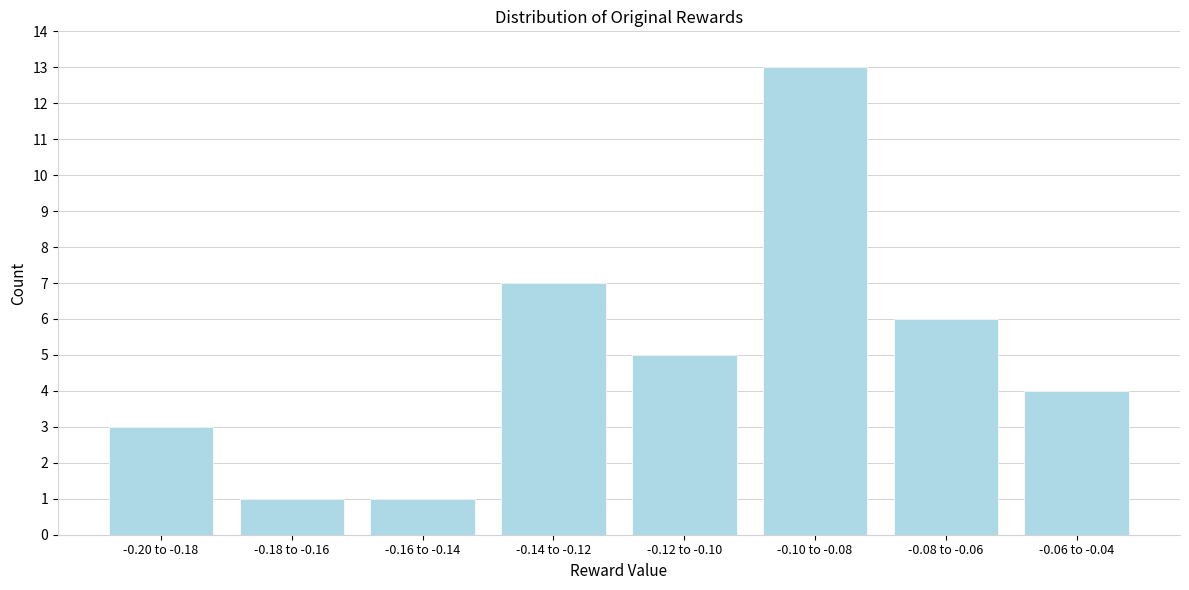

Reading right to left, transcribe all the data shown in this chart.

4	6	13	5	7	1	1	3